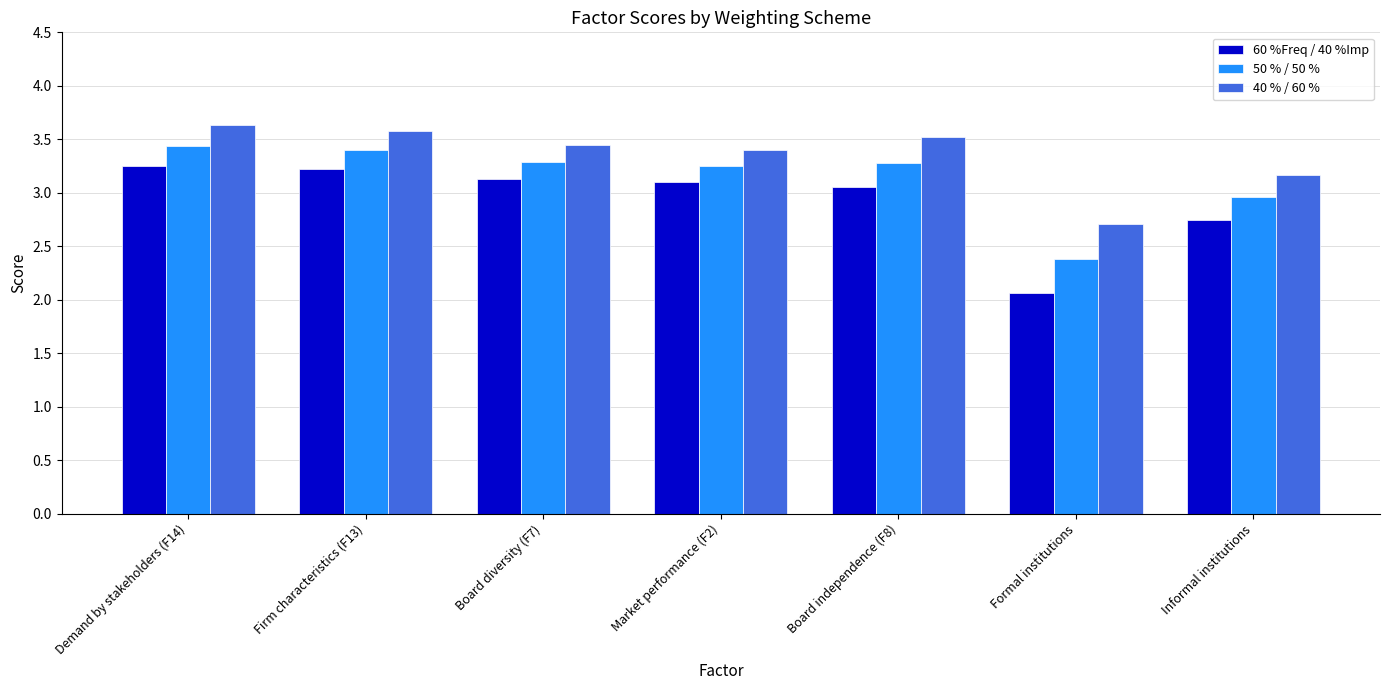

Where is 50 % / 50 % nearest to the value 2?

Formal institutions